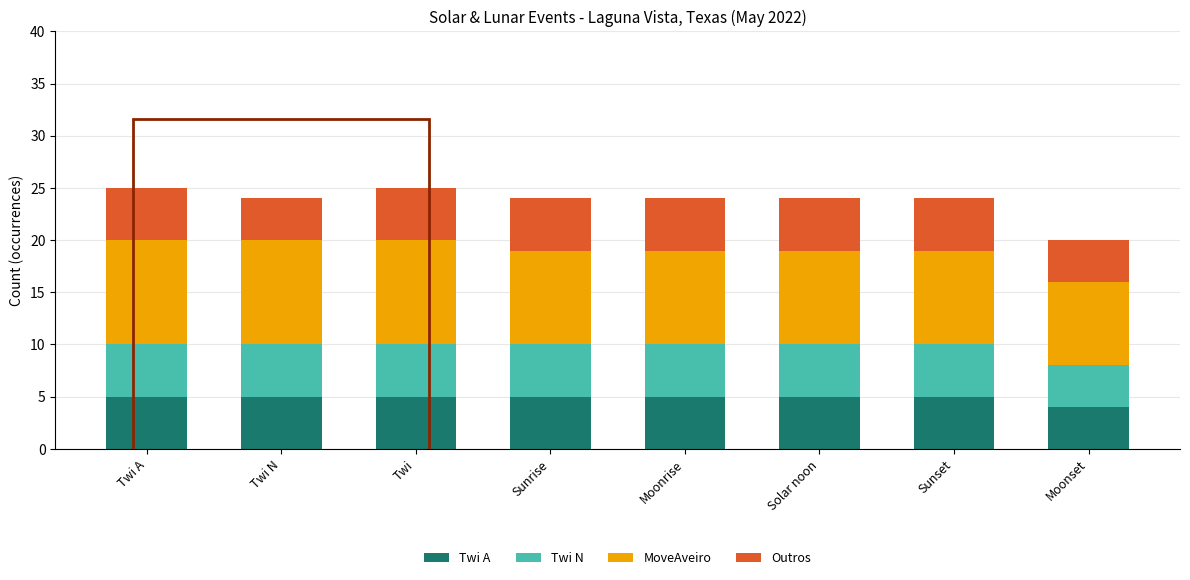

What value does the Twi A series have at Twi?

5